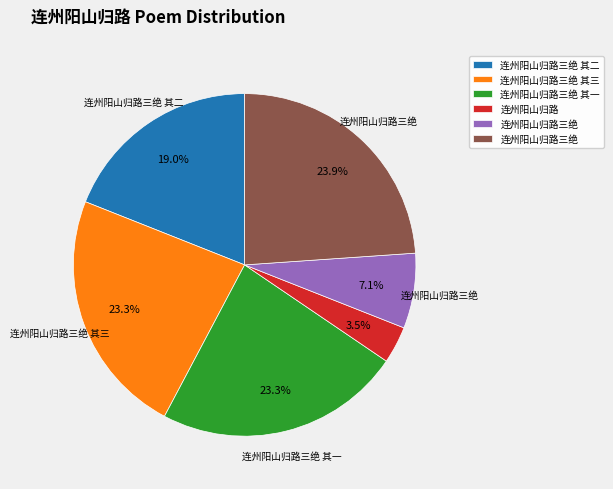

Is there a majority slice in this chart?

No